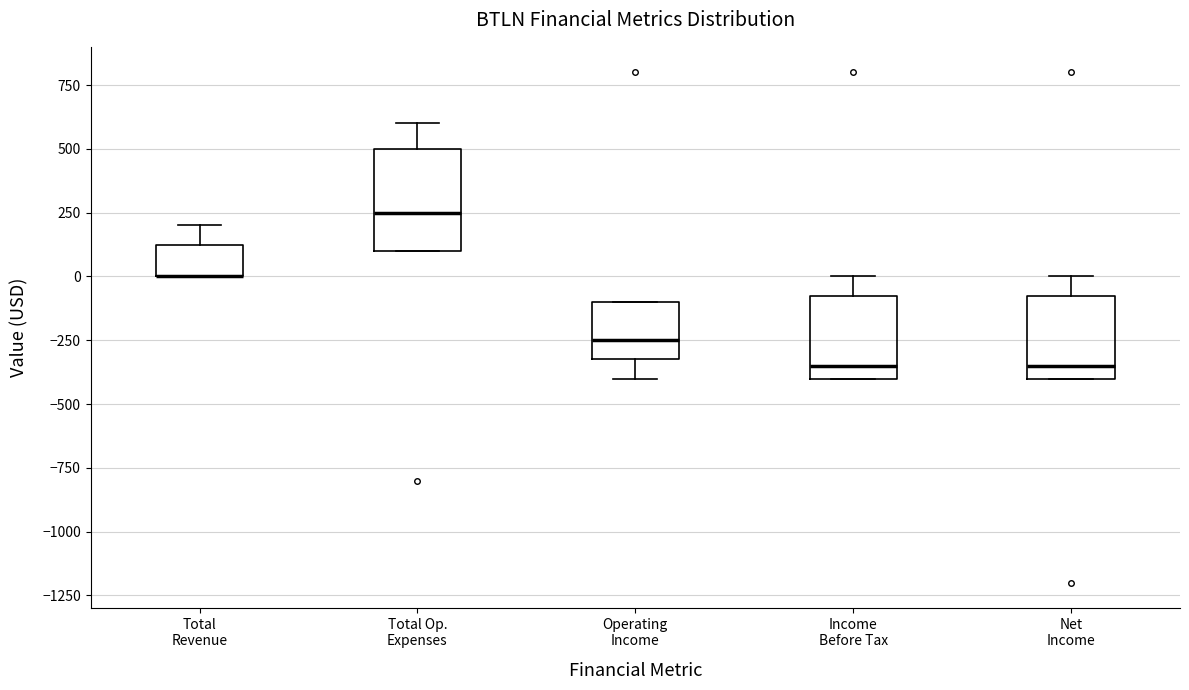

Reading left to right, read every box against the y-axis: the position of its median line, the range the box covers, and the ends of its whiskers. The values are not printed on the chart, so give them approximately, as read against the axis.

Total Revenue: median 0 (drawn on the box's lower edge), box 0 to 150, whiskers 0 to 200
Total Op. Expenses: median 250, box 100 to 500, whiskers 100 to 600
Operating Income: median -250, box -300 to -100, whiskers -400 to -100
Income Before Tax: median -350, box -400 to -50, whiskers -400 to 0
Net Income: median -350, box -400 to -50, whiskers -400 to 0